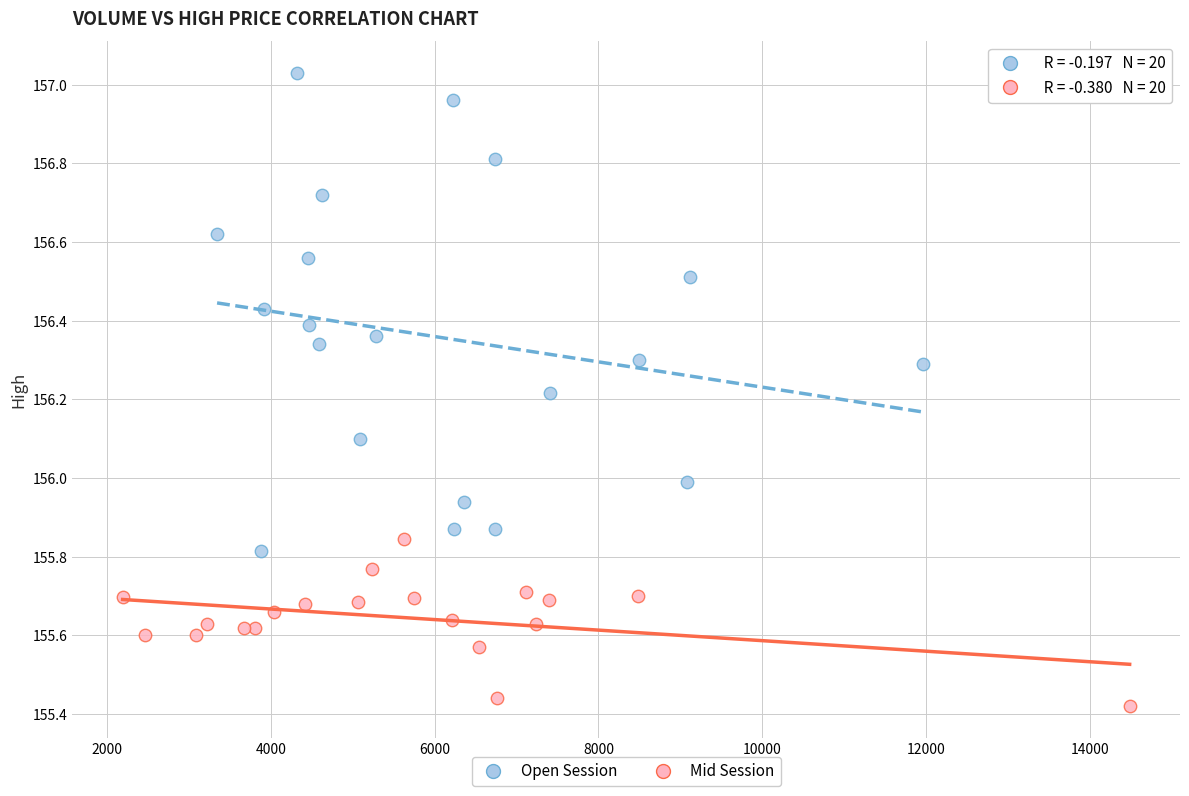

Which series reaches the maximum Y coordinate?

Open Session